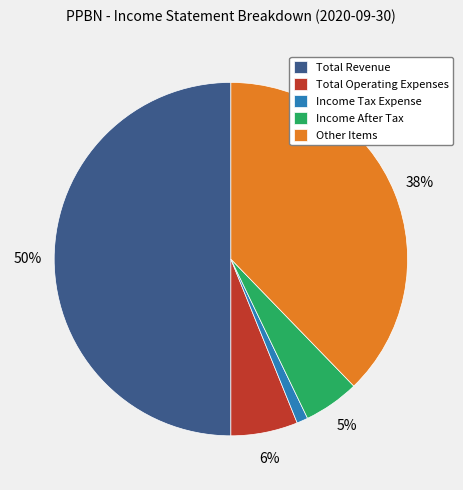

Which has a higher value, Total Revenue or Income Tax Expense?

Total Revenue